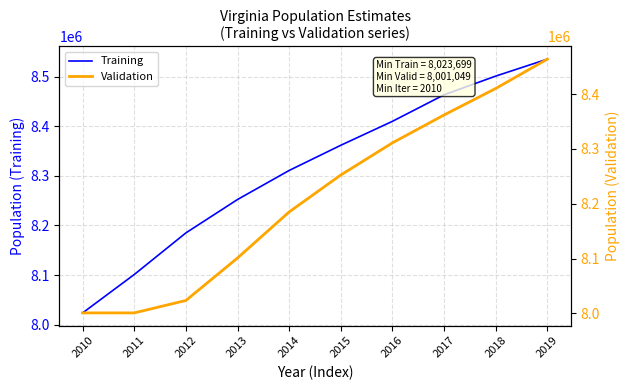

List the labels in order of Validation value, largest first.

2019, 2018, 2017, 2016, 2015, 2014, 2013, 2012, 2010, 2011